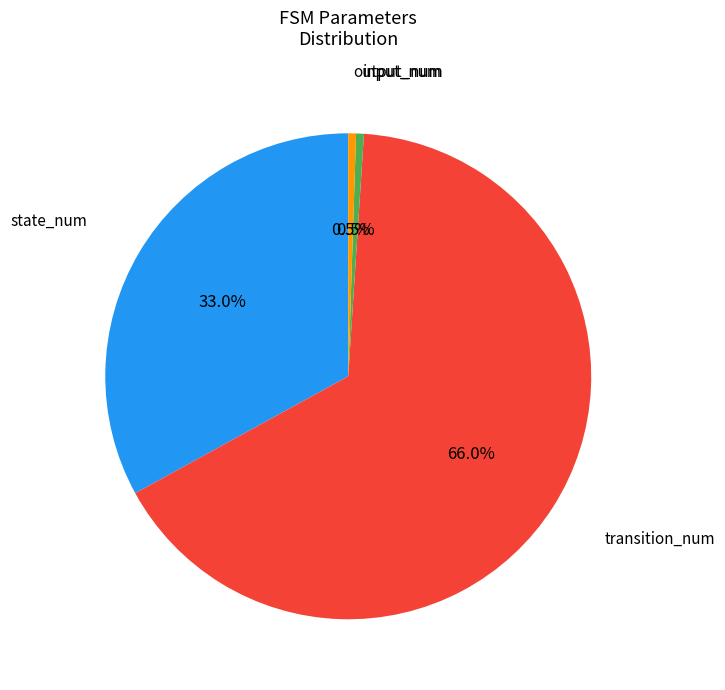

Is there a majority slice in this chart?

Yes